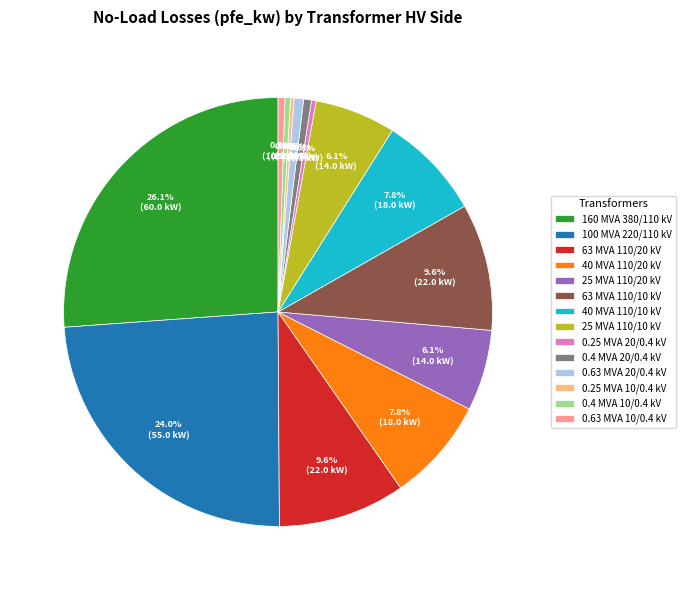

Which slice is the largest?

160 MVA 380/110 kV